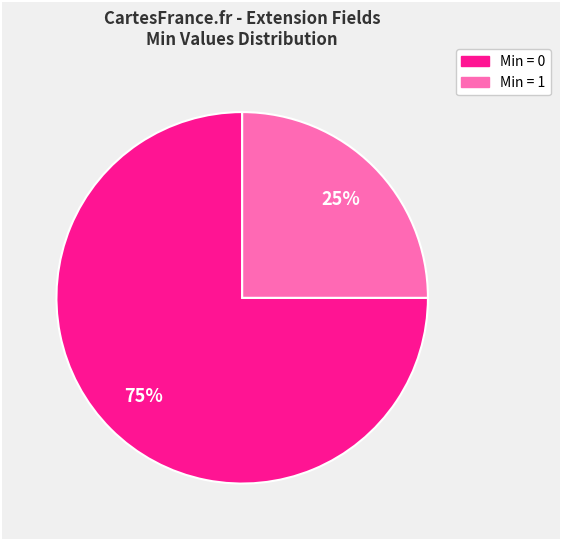

Is there a majority slice in this chart?

Yes